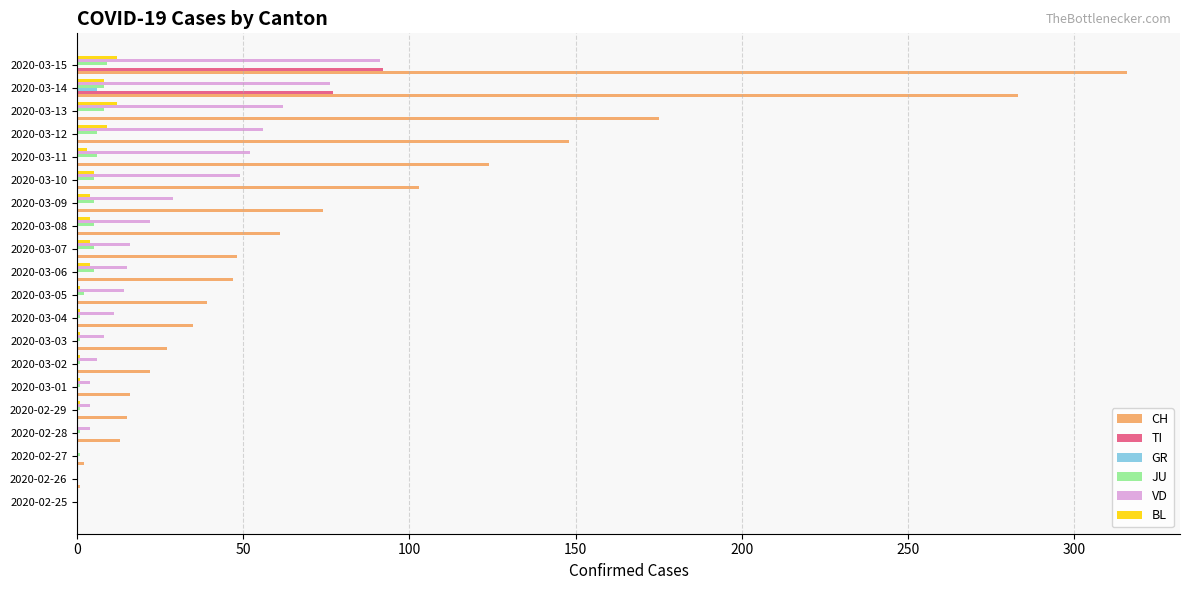

At which label is CH closest to 158?

2020-03-12